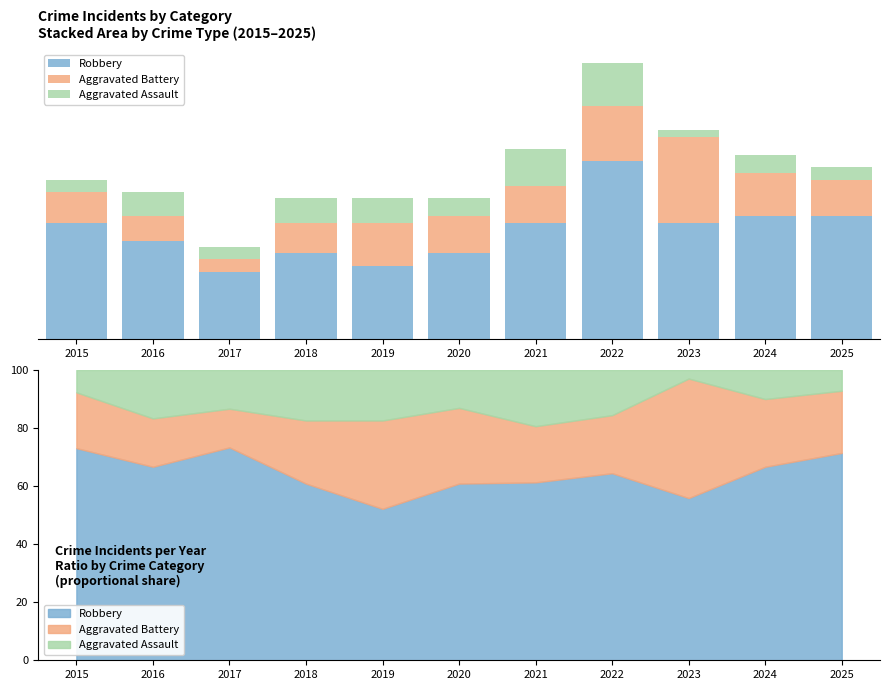

What is the difference between the Aggravated Battery values at 2015 and 2020?

1